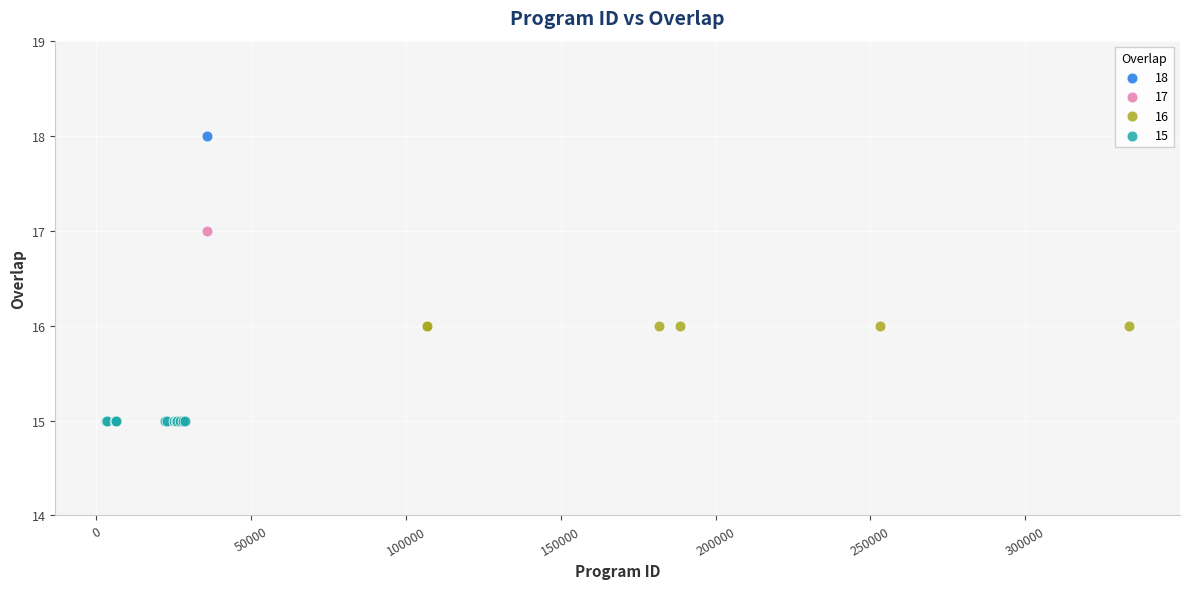

What are all the series names shown in the legend?

18, 17, 16, 15